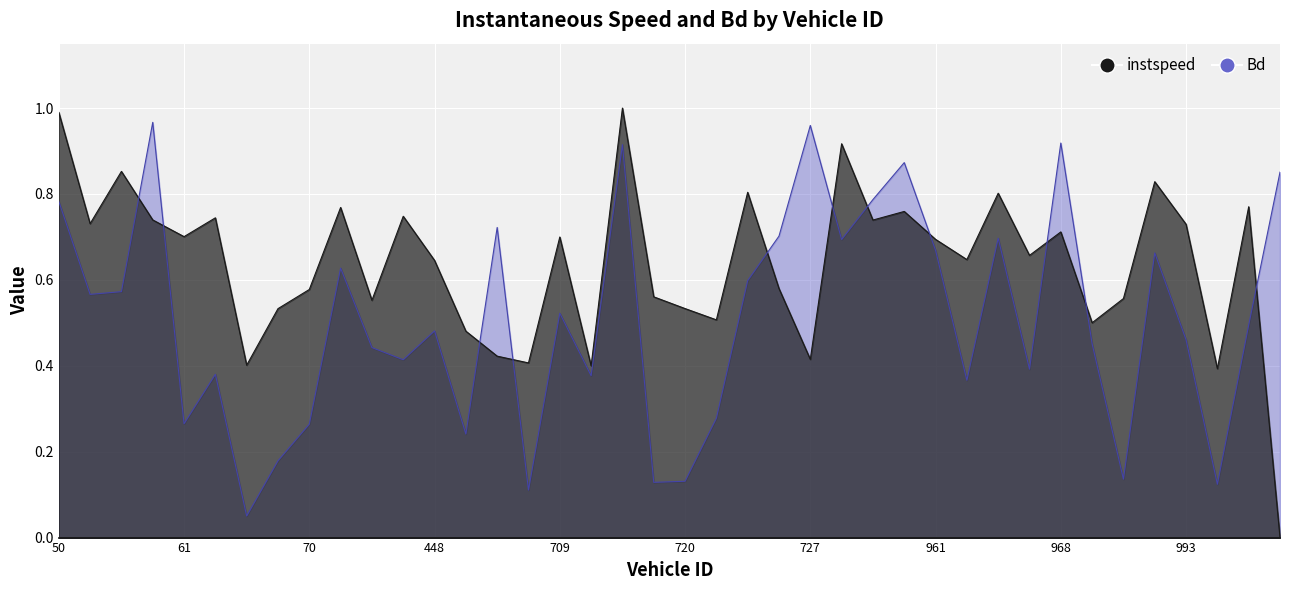

How many interior local valleys does the Bd series have?

13